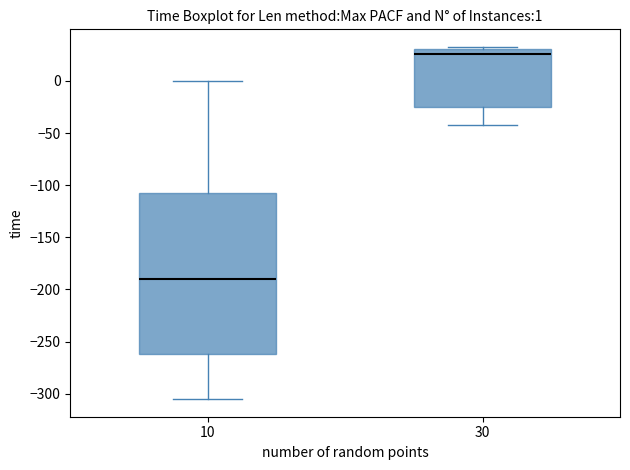

Which box's median line is the lowest?

10